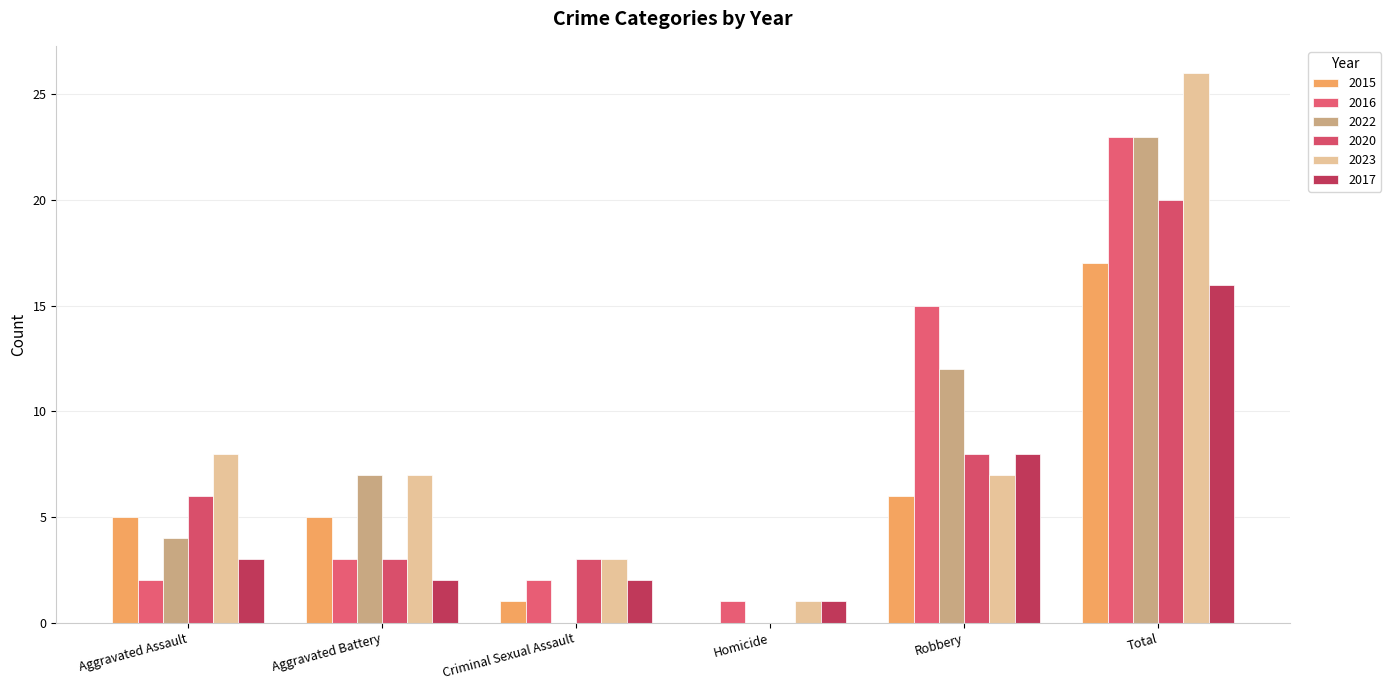

What is the average value of the 2023 series?

9